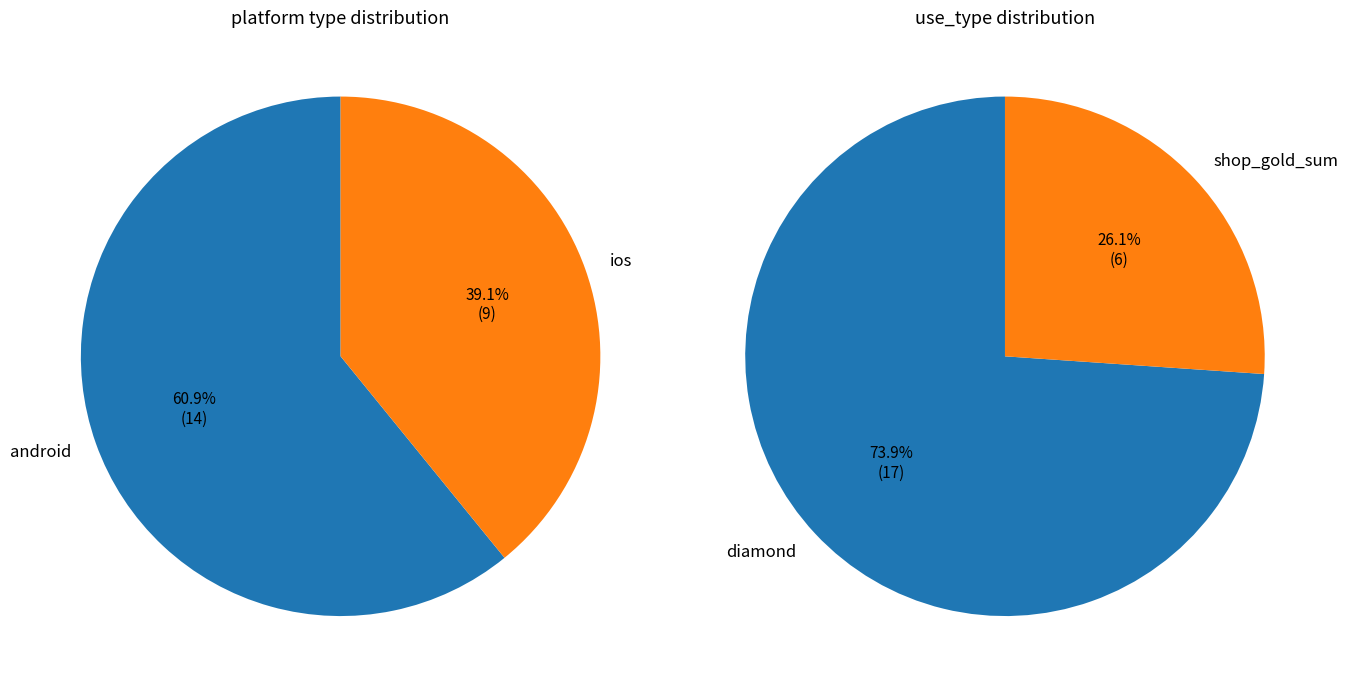

Which has a higher value, ios or android?

android